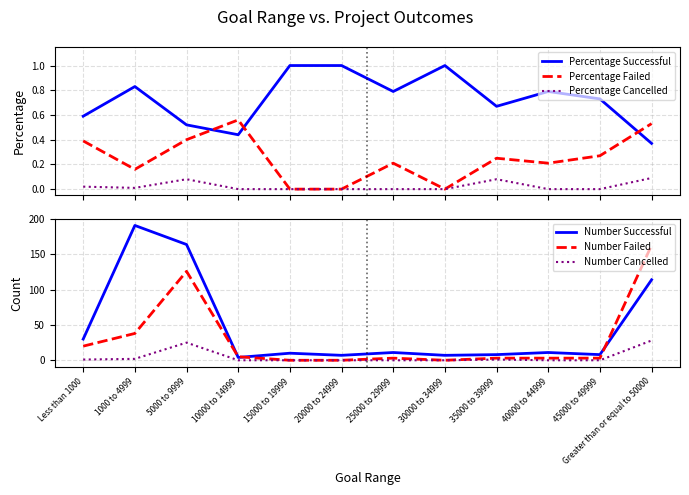

Is the value of Number Successful at 15000 to 19999 greater than the value of Number Cancelled at 35000 to 39999?

Yes